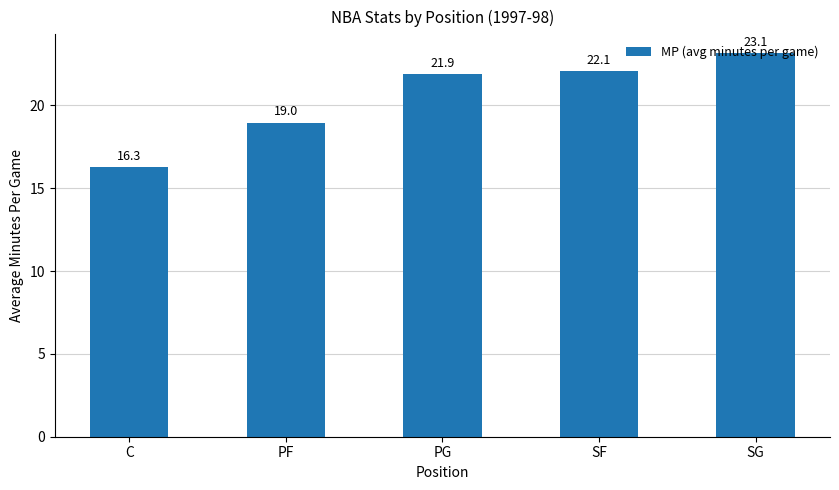

Count the number of data series in this chart.

1